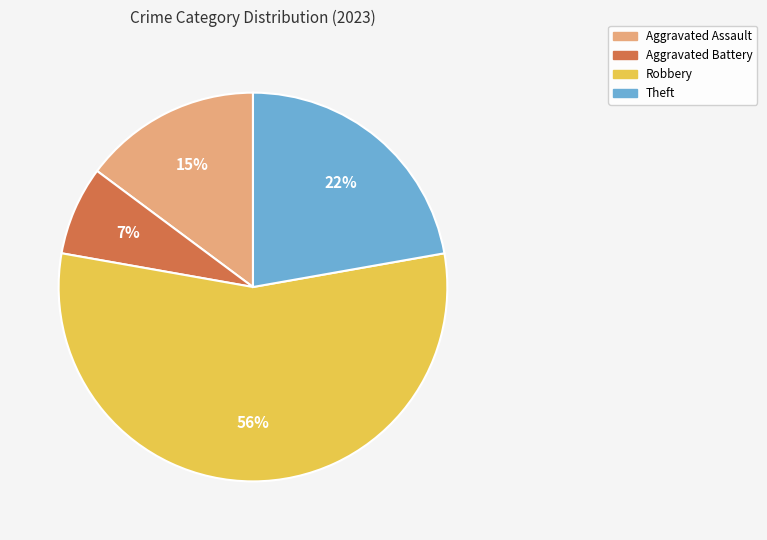

Is it true that Aggravated Battery is 7% of the pie?

True